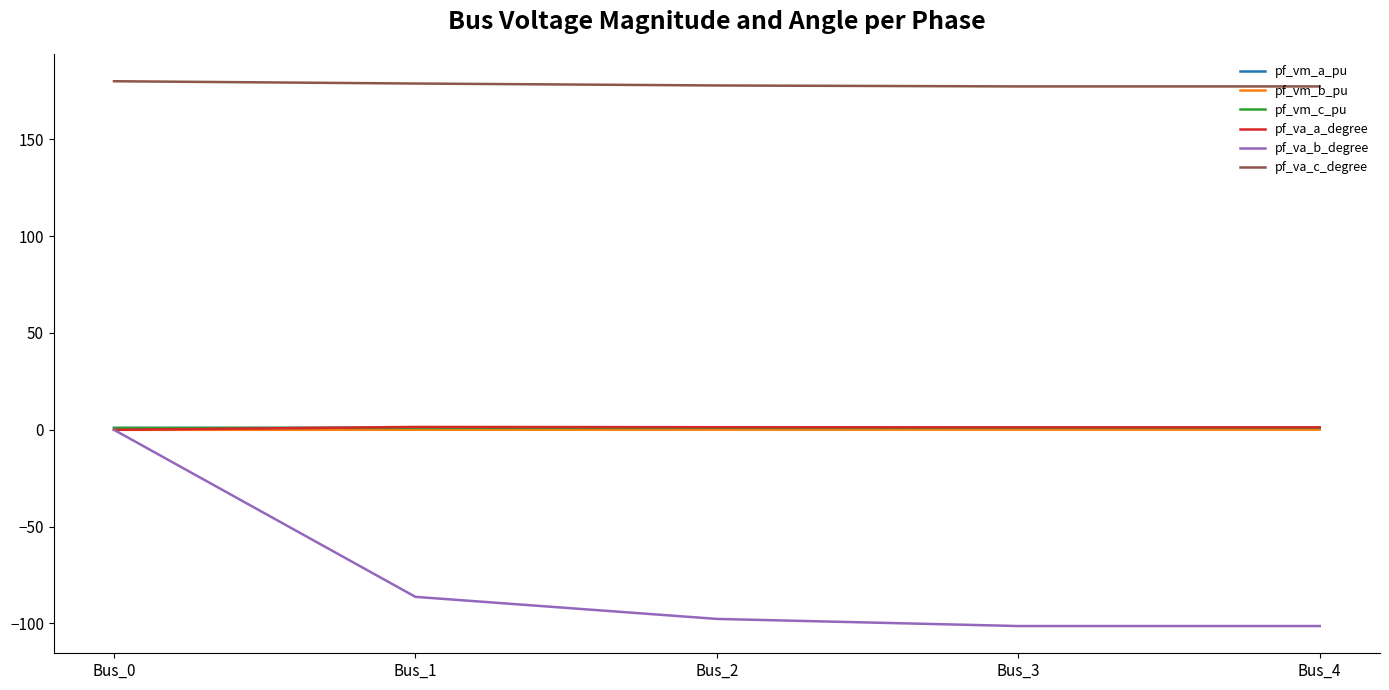

The value of pf_va_b_degree at Bus_4 is -101.3. True or false?

True